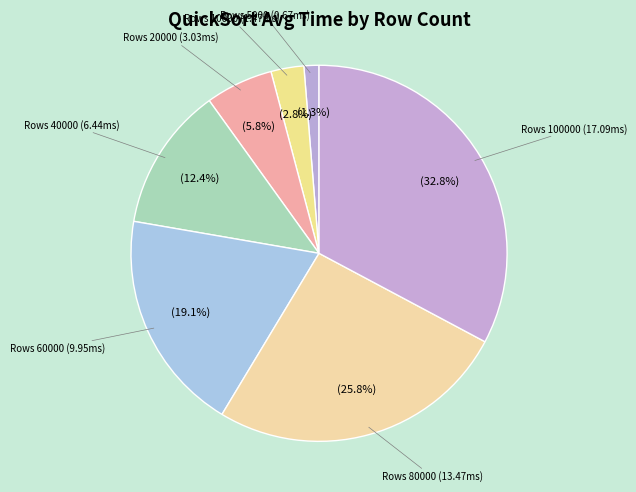

What is the largest slice in the pie chart?

100000